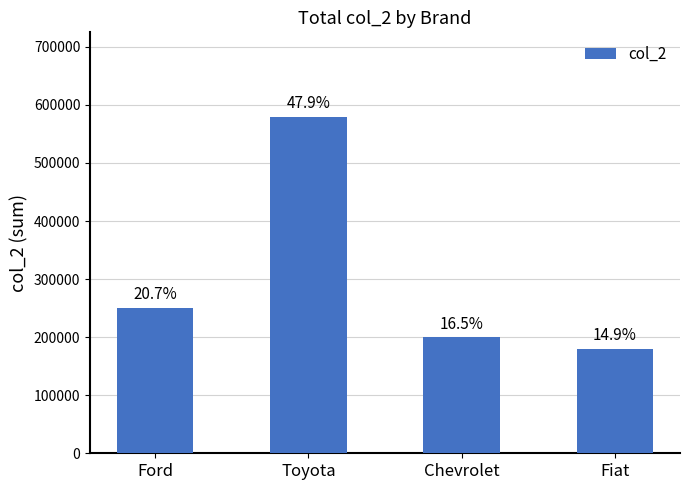

How many bars are there in total?

4